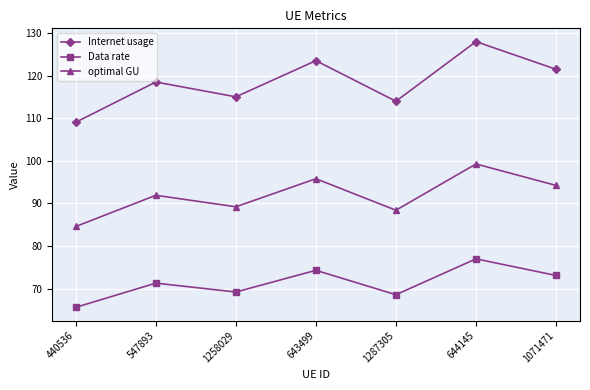

At how many categories does at least one series exceed 99?

7